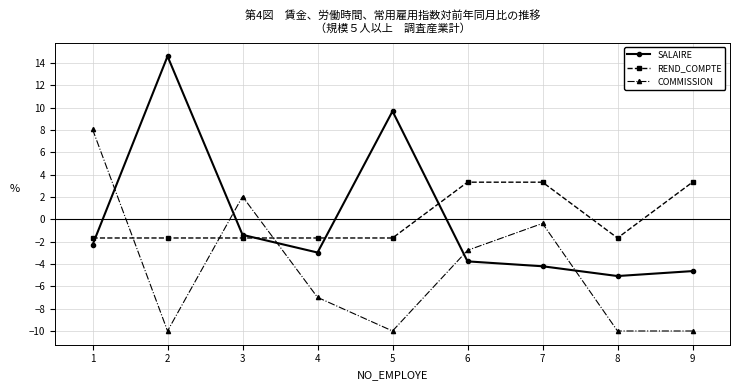

Count the number of data series in this chart.

3